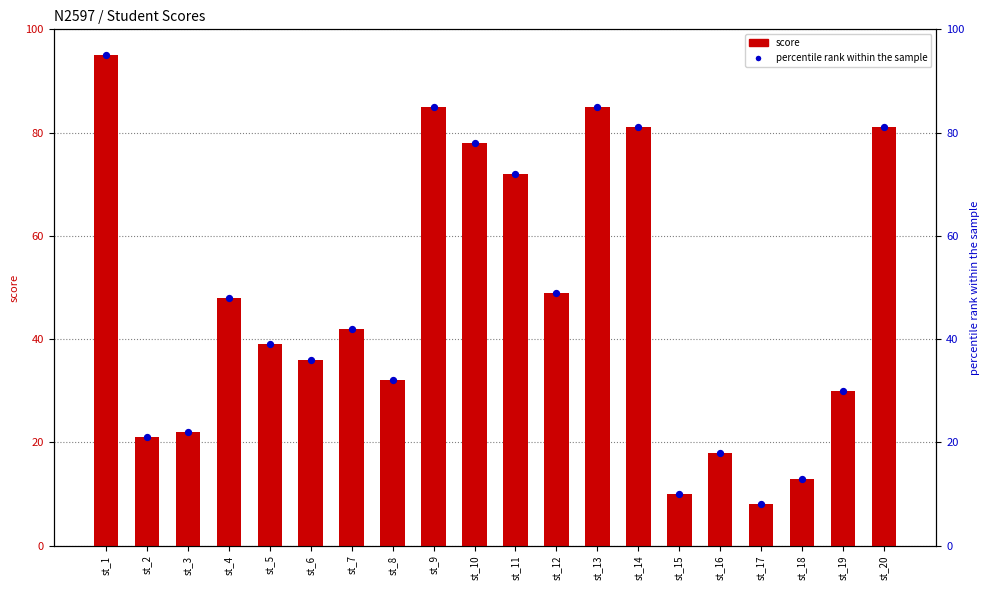

Which series reaches the minimum Y coordinate?

score